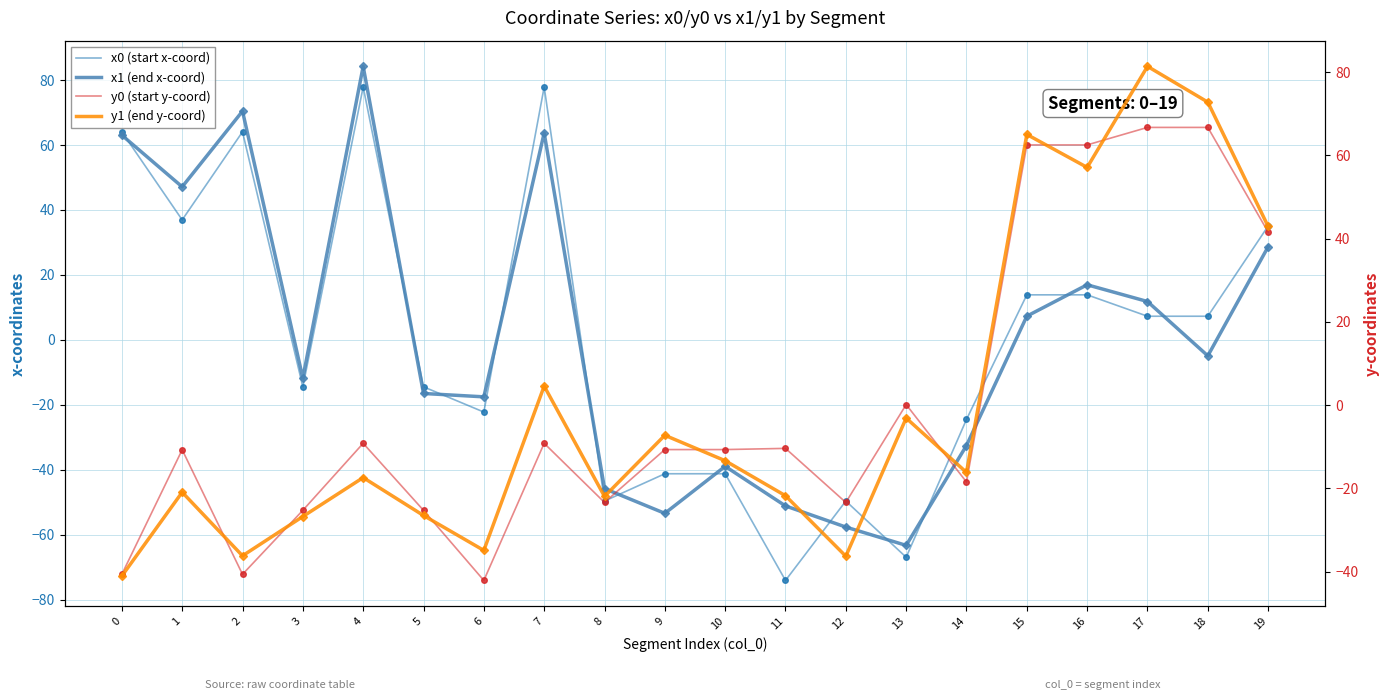

What is the difference between the second highest and minimum values in the x1 (end x-coord) series?

133.7